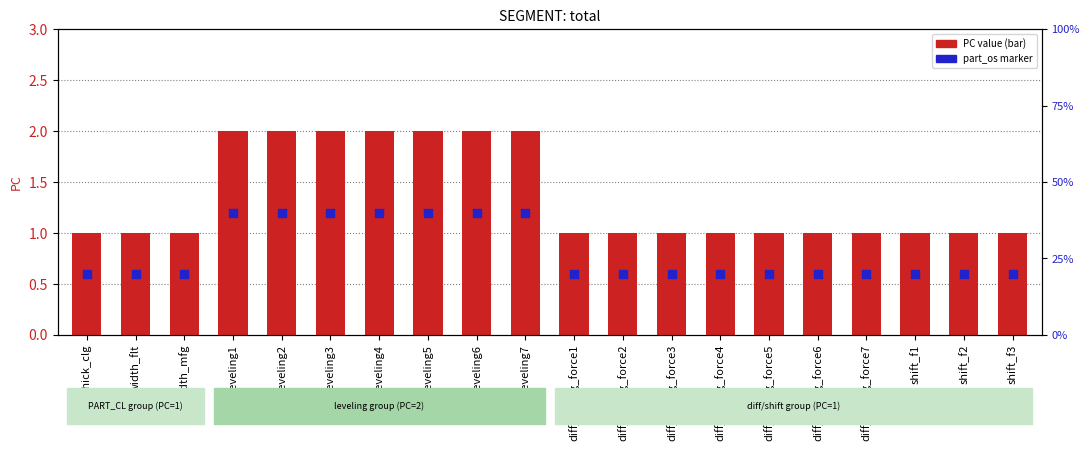

Which series reaches the minimum Y coordinate?

part_os ~ (marker)